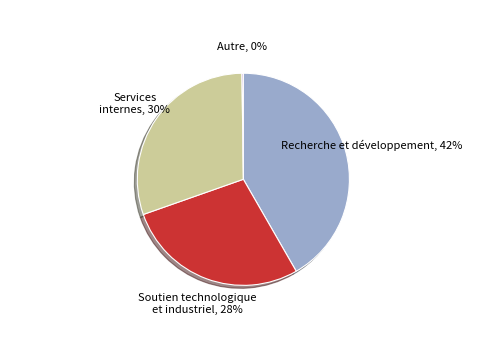

What is the ratio of the value at Services internes to the value at Soutien technologique et industriel?

1.1